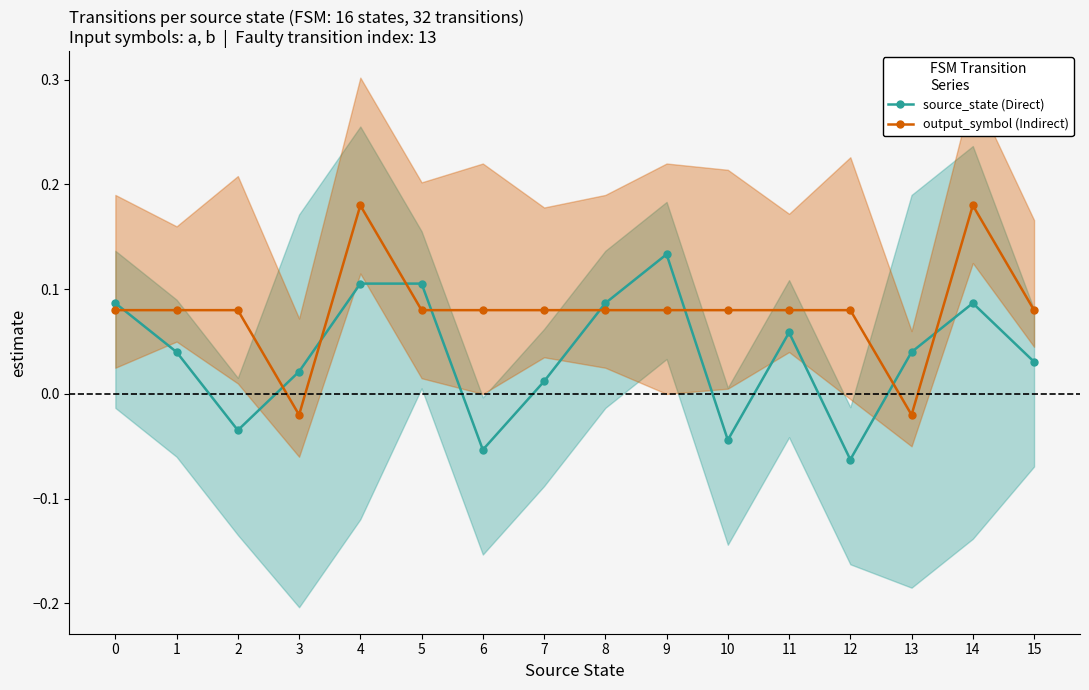

How many positive values does the output_symbol (Indirect) series have?

14